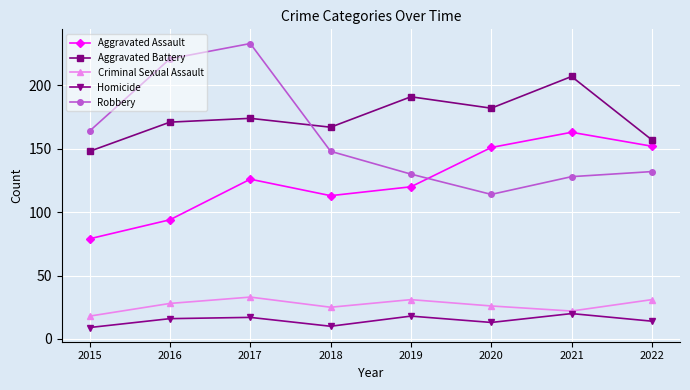

What is the approximate value of Homicide at 2018, to the nearest 10?

10